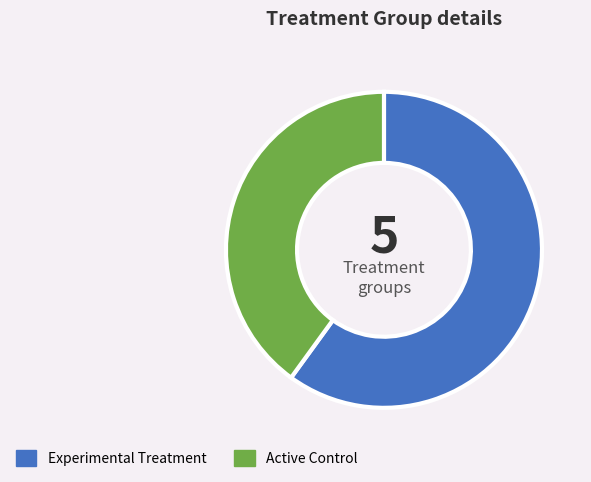

Approximately how many times larger is the value at Active Control compared to Experimental Treatment?

0.7